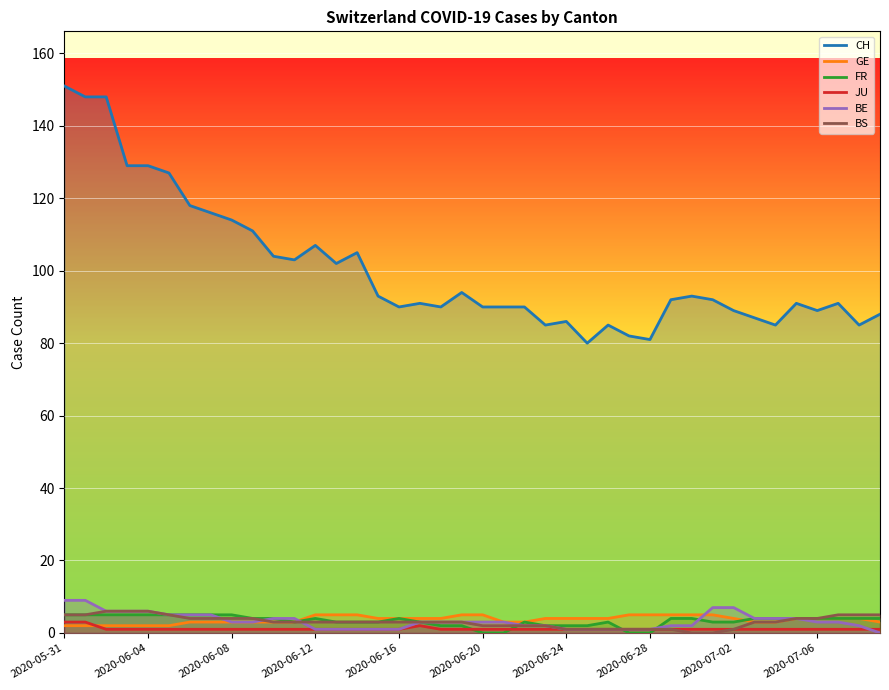

Rank the series at 2020-07-02 from highest to lowest value.

CH, BE, GE, FR, JU, BS